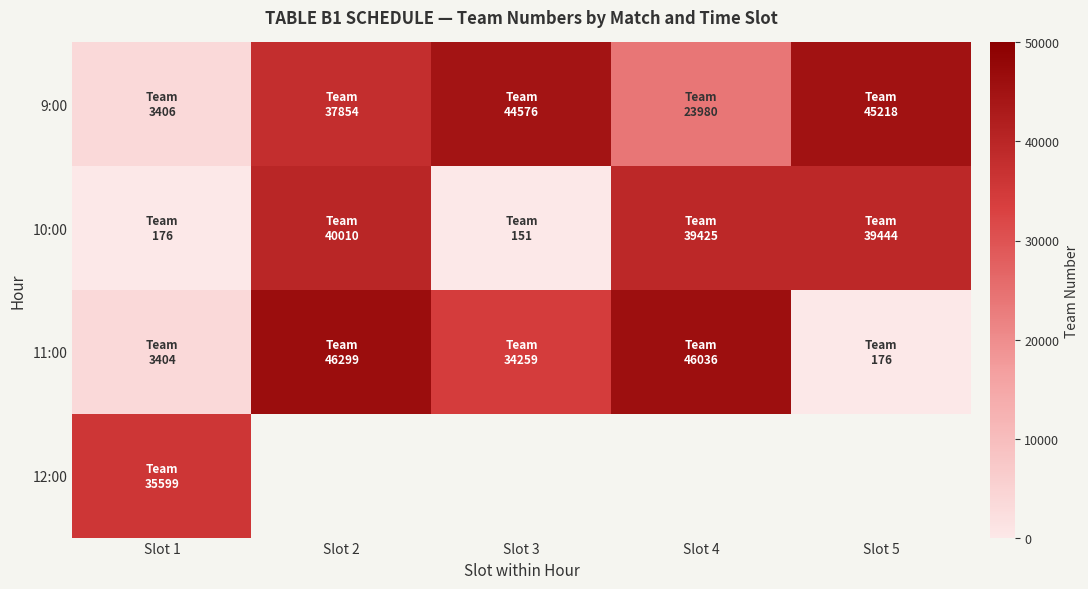

Is the value of 12:00 at Slot 4 greater than the value of 9:00 at Slot 1?

No